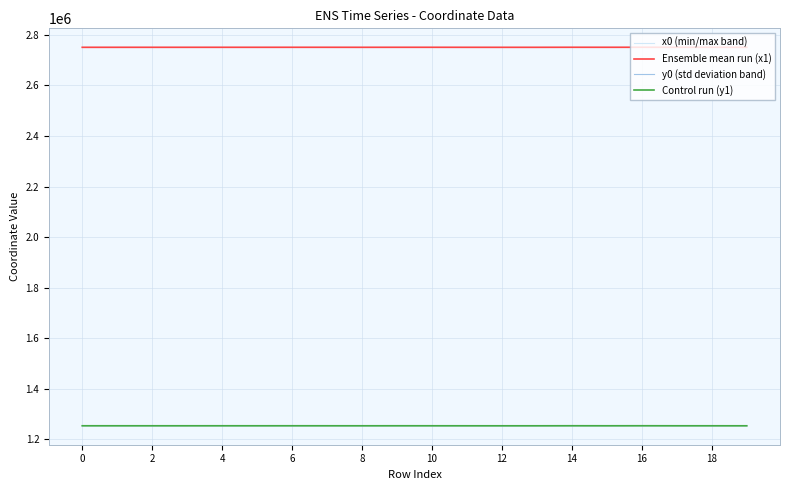

Is the value of Ensemble mean run (x1) at 13 greater than the value of y0 (std deviation band) at 2?

Yes